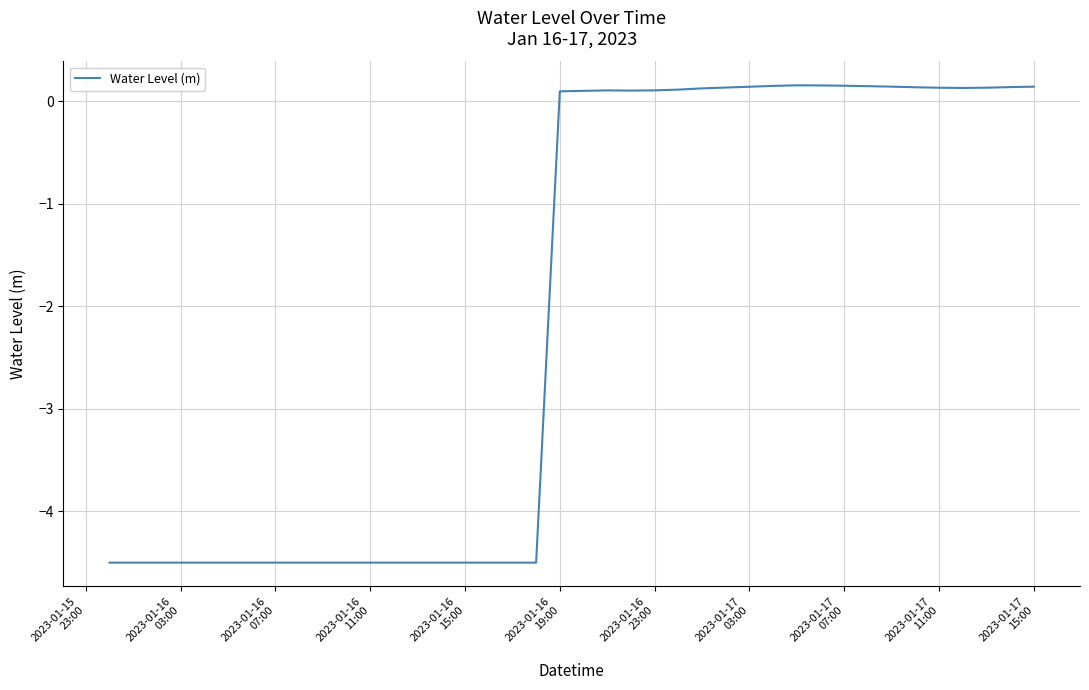

What is the minimum value shown in the chart?

-4.5